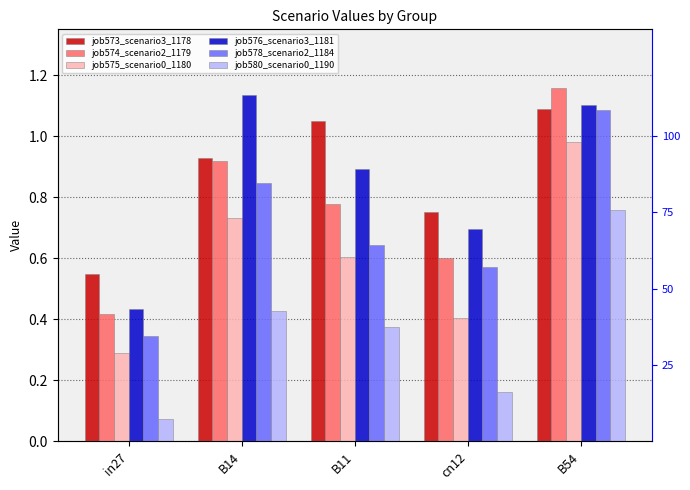

Reading left to right, list all the values displayed in this chart.

job573_scenario3_1178: 0.5	0.9	1.0	0.8	1.1
job574_scenario2_1179: 0.4	0.9	0.8	0.6	1.2
job575_scenario0_1180: 0.3	0.7	0.6	0.4	1.0
job576_scenario3_1181: 0.4	1.1	0.9	0.7	1.1
job578_scenario2_1184: 0.3	0.8	0.6	0.6	1.1
job580_scenario0_1190: 0.1	0.4	0.4	0.2	0.8